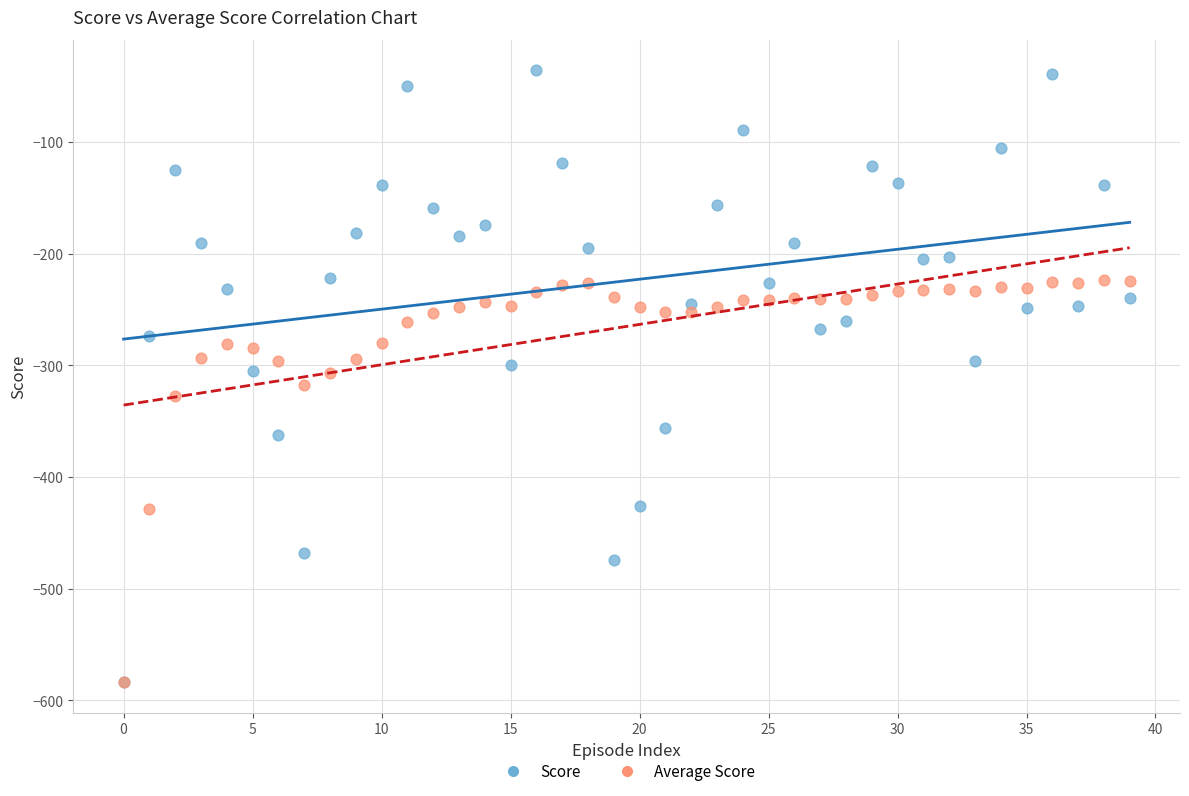

Which series has the widest spread of Y values?

Score